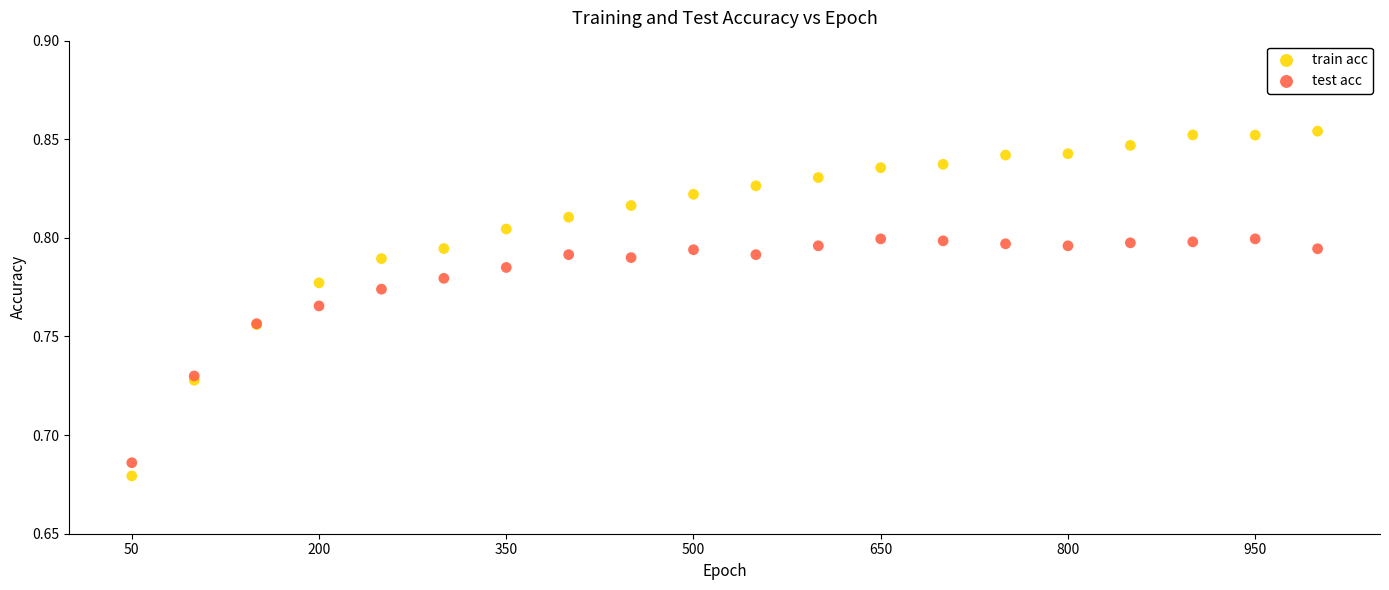

What is the X range (max minus min) for the scatter plot?

950.0